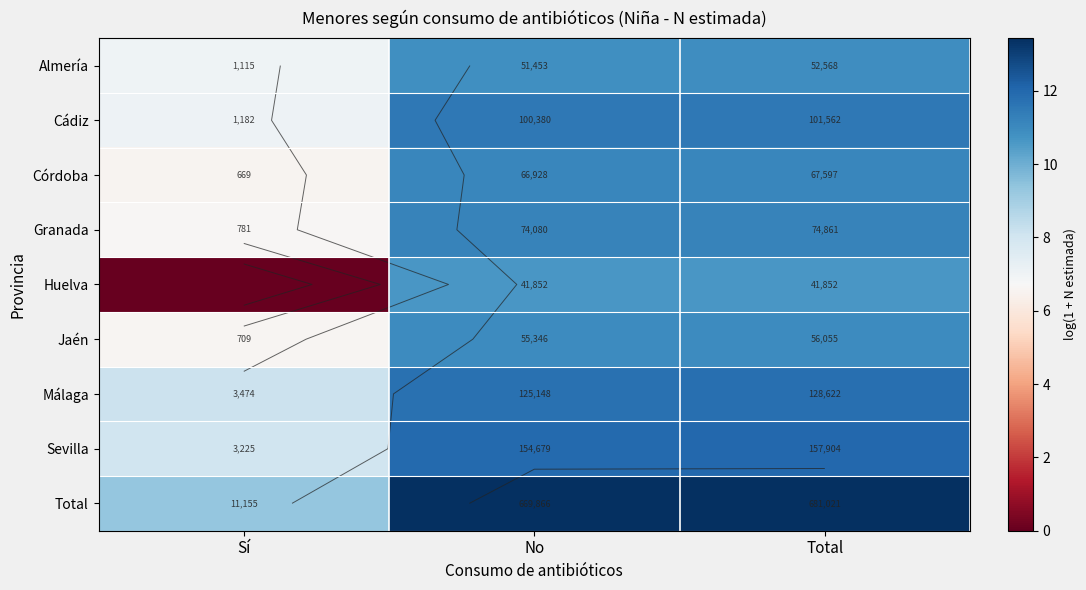

What is the total value across all series at Total?

103.5